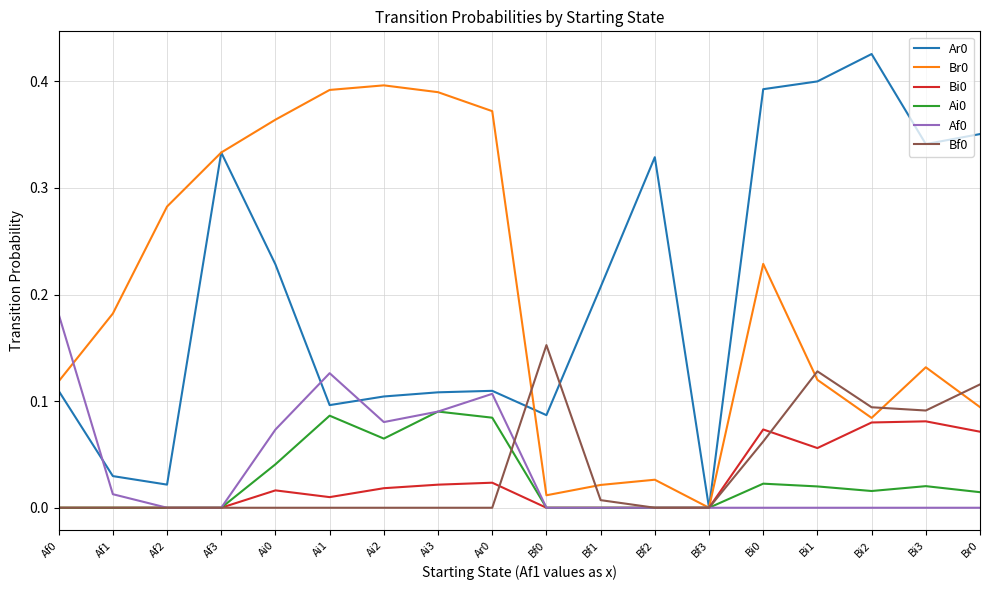

Which label corresponds to the largest value in the chart?

Bi2